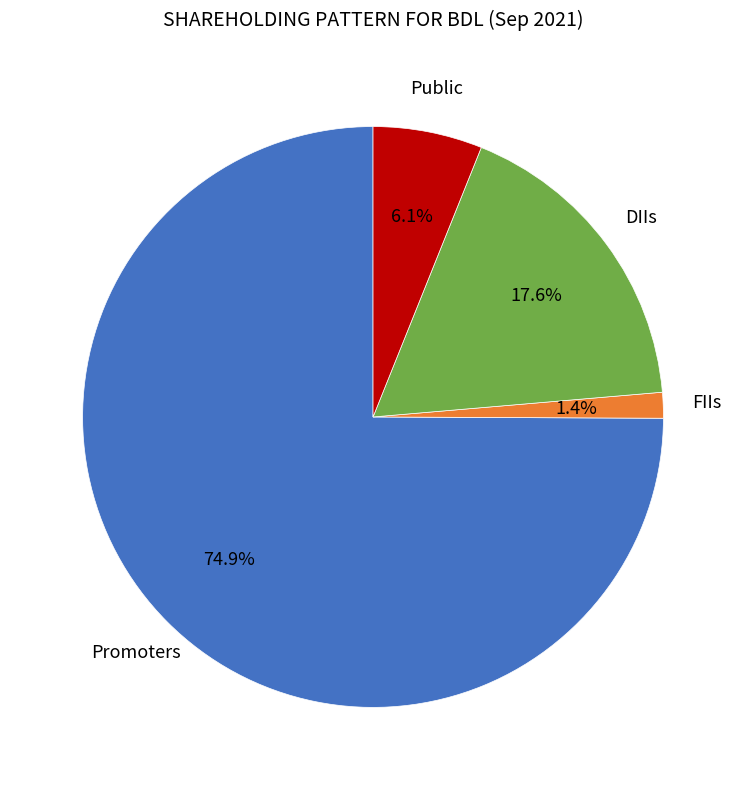

How many segments does this pie chart have?

4